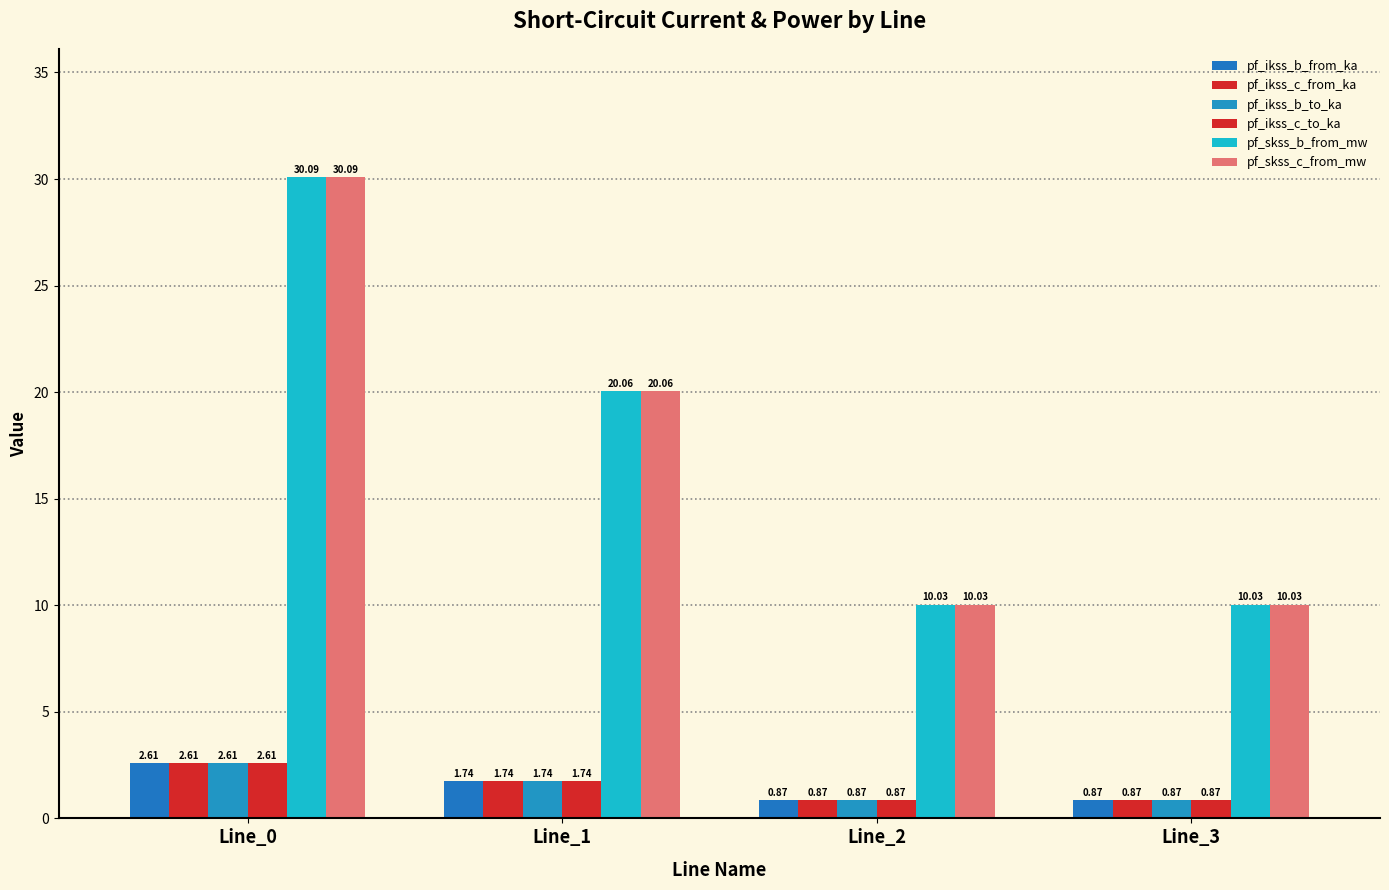

At which label does pf_skss_c_from_mw reach its minimum?

Line_2